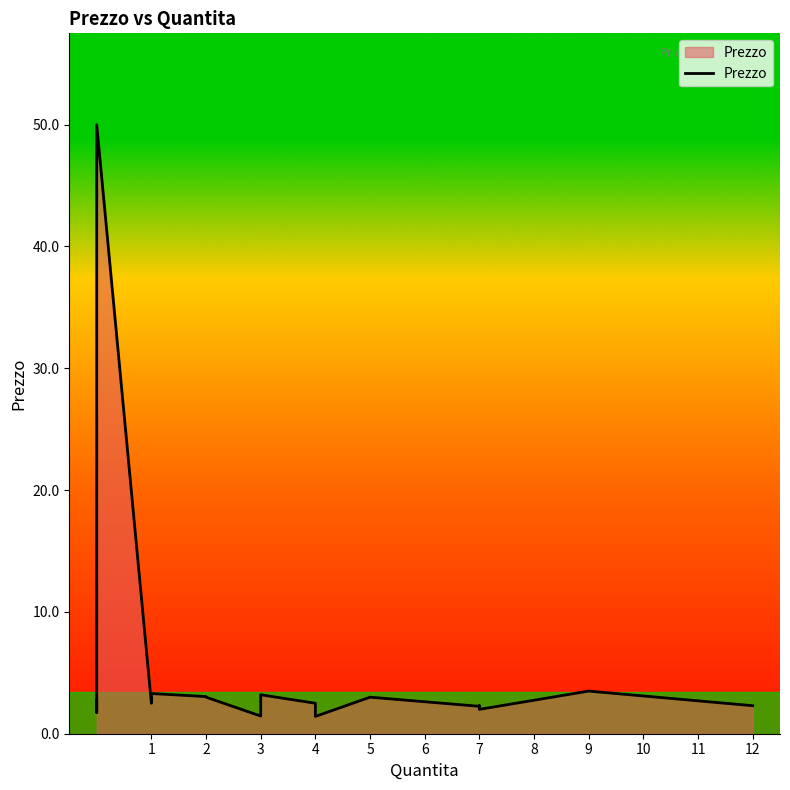

Between 4 and 3, which is larger?

3